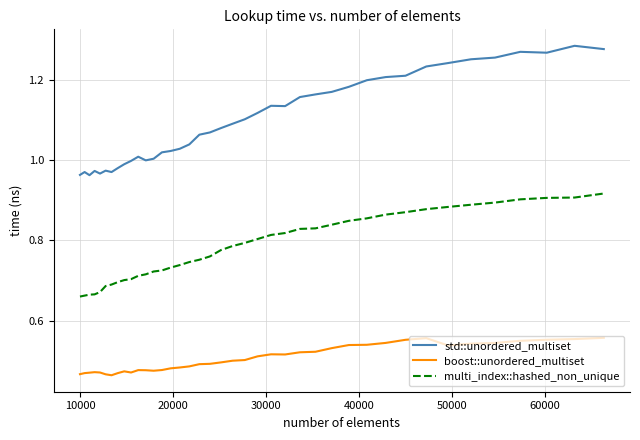

Which series has the largest total across all categories?

std::unordered_multiset